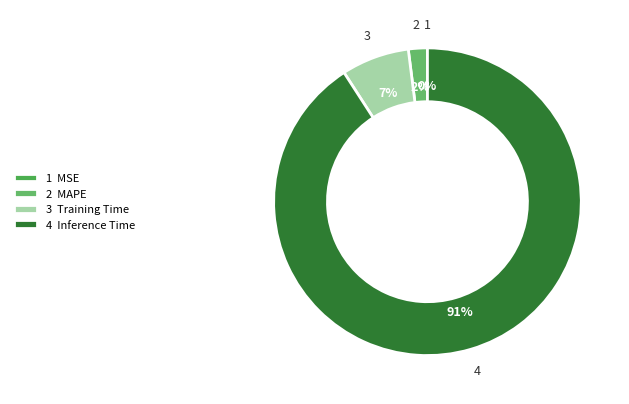

Does any single category account for the majority?

Yes